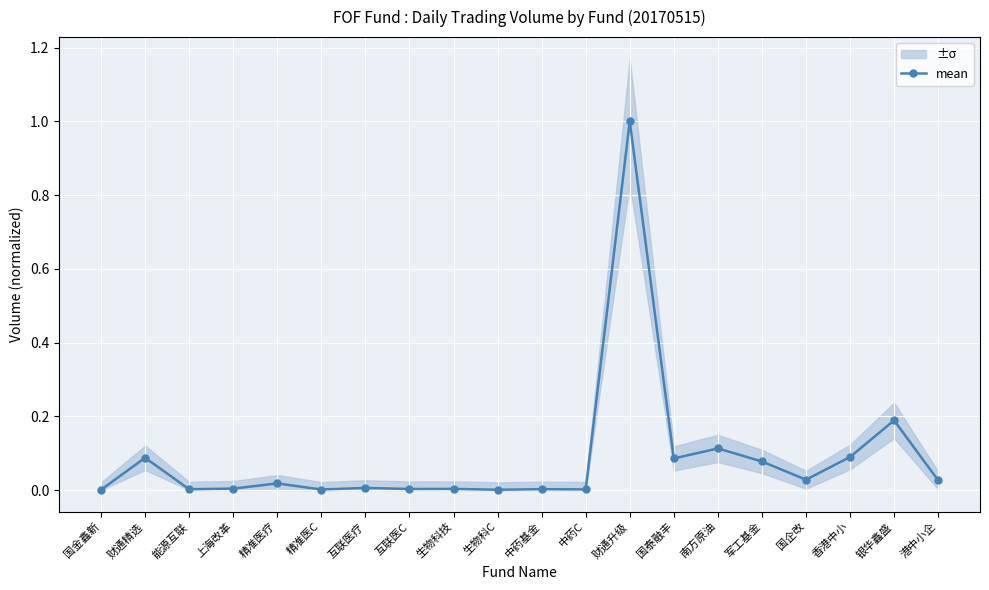

Read the value at 南方原油.

0.1